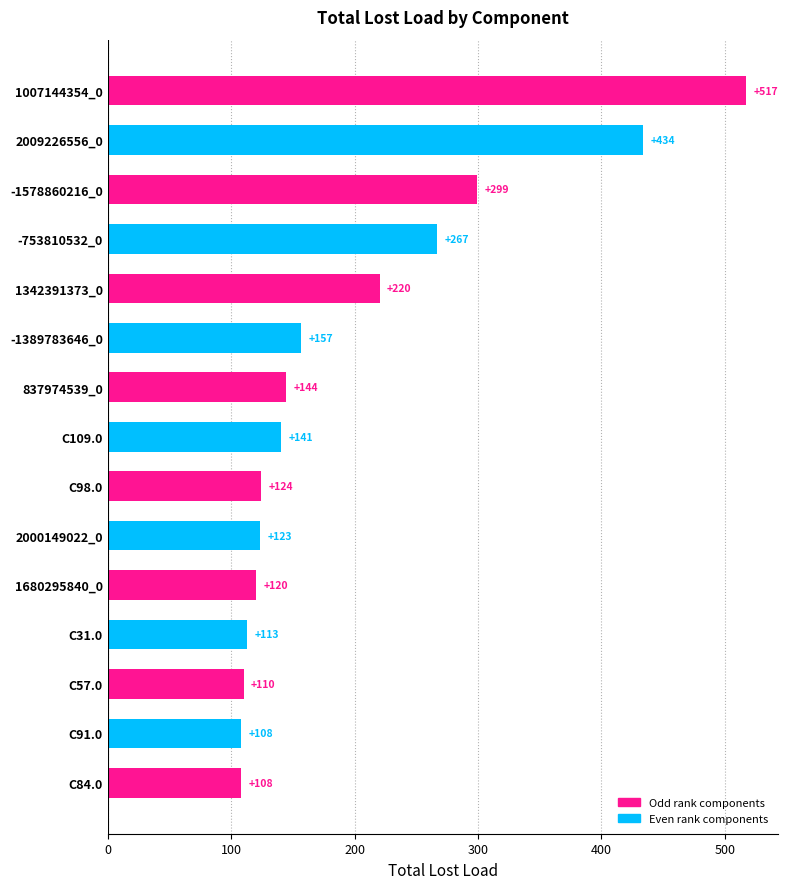

What is the difference between the second highest and minimum values?

326.0